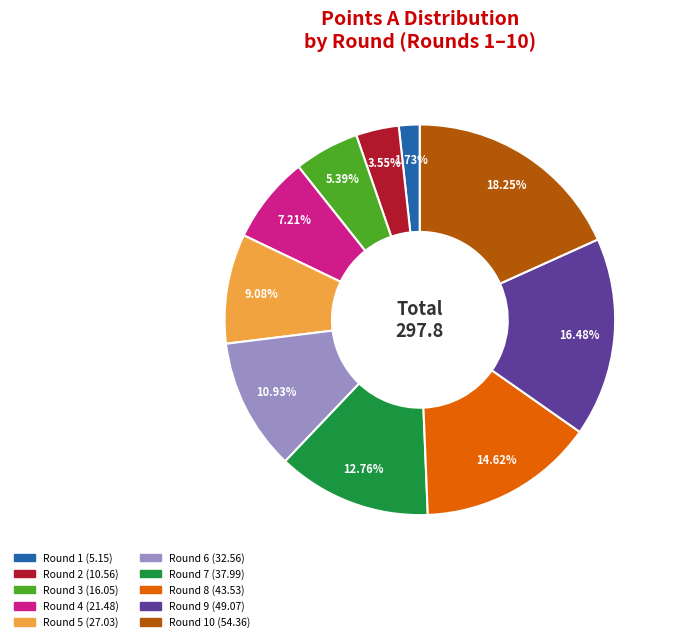

Does any single category account for the majority?

No